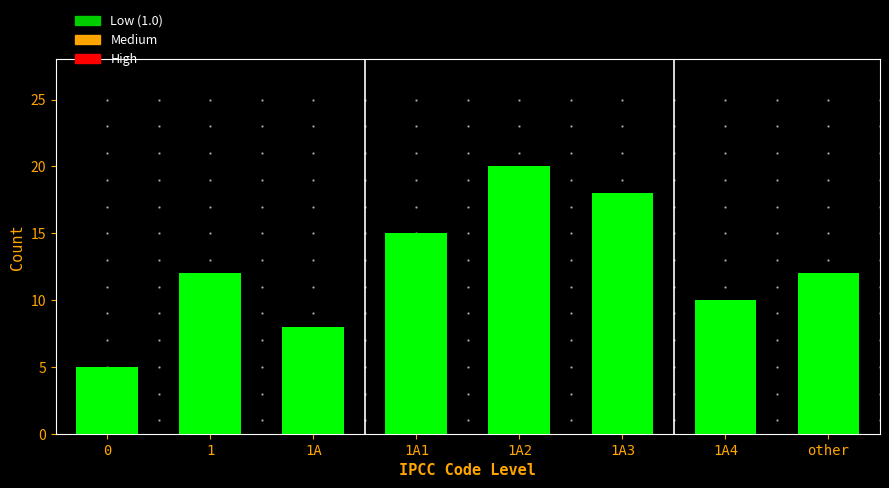

Reading left to right, transcribe all the data shown in this chart.

0=5	1=12	1A=8	1A1=15	1A2=20	1A3=18	1A4=10	other=12